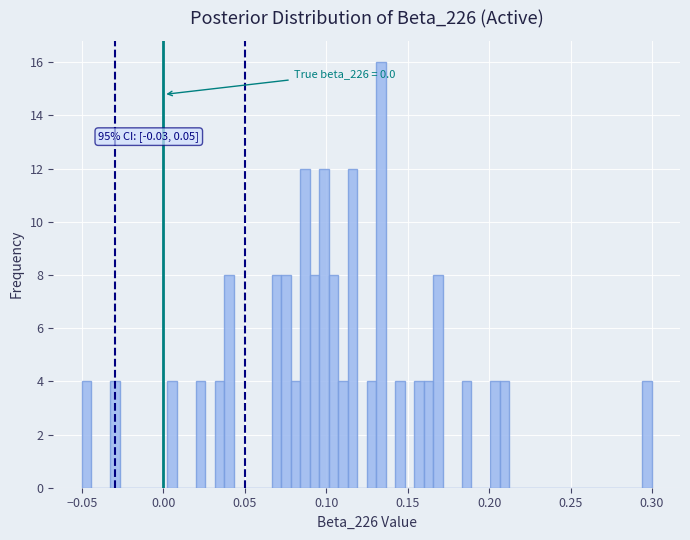

Around what value on the x-axis is the tallest bar? Give the approximate position of its centre, as read against the axis.

0.135